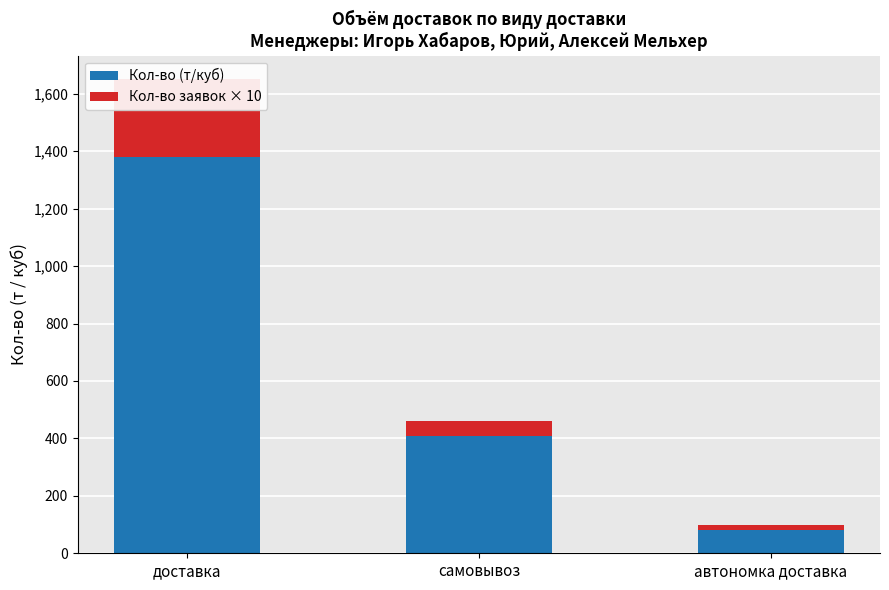

What is the sum of the Кол-во (т/куб) values at автономка доставка and доставка?

1460